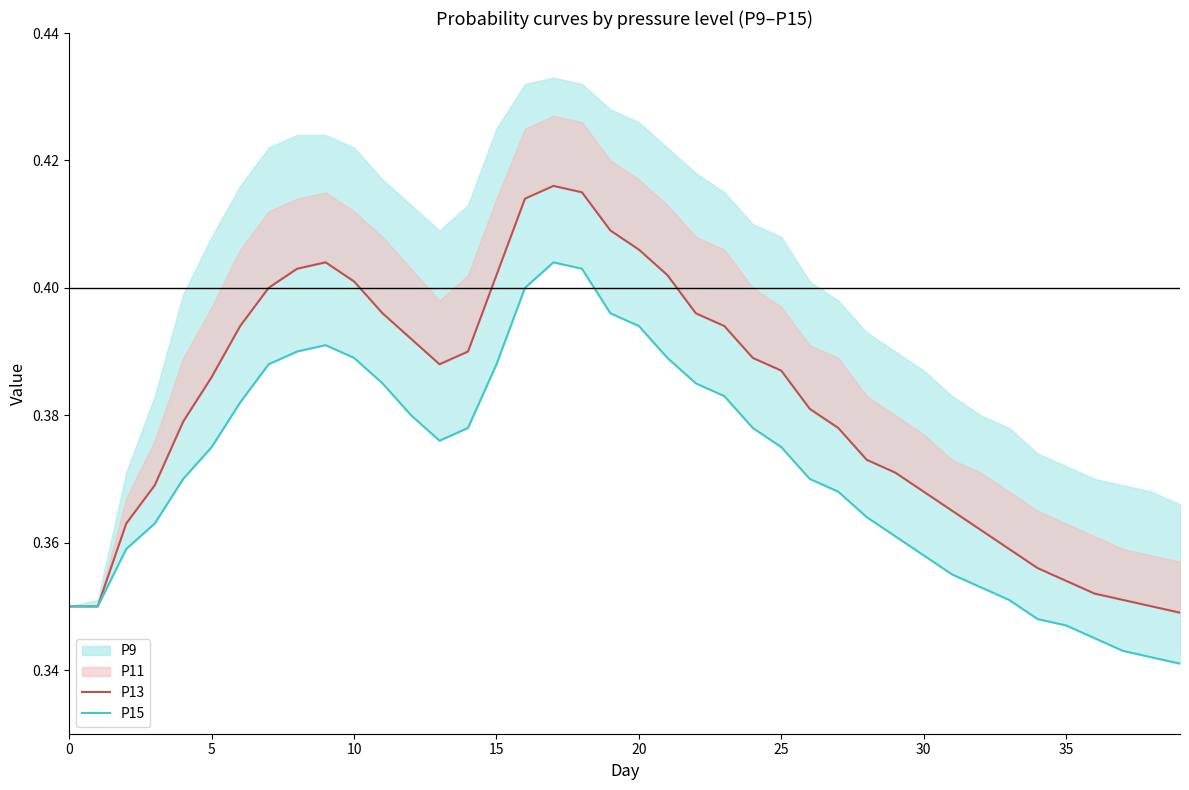

Count the number of categories in the chart.

40